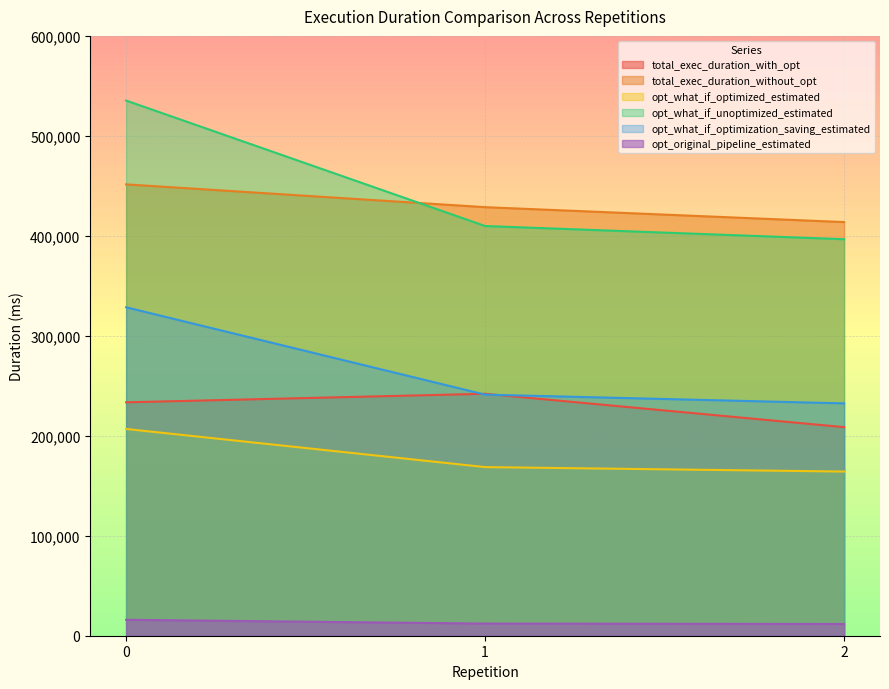

At how many categories does at least one series exceed 53574?

3